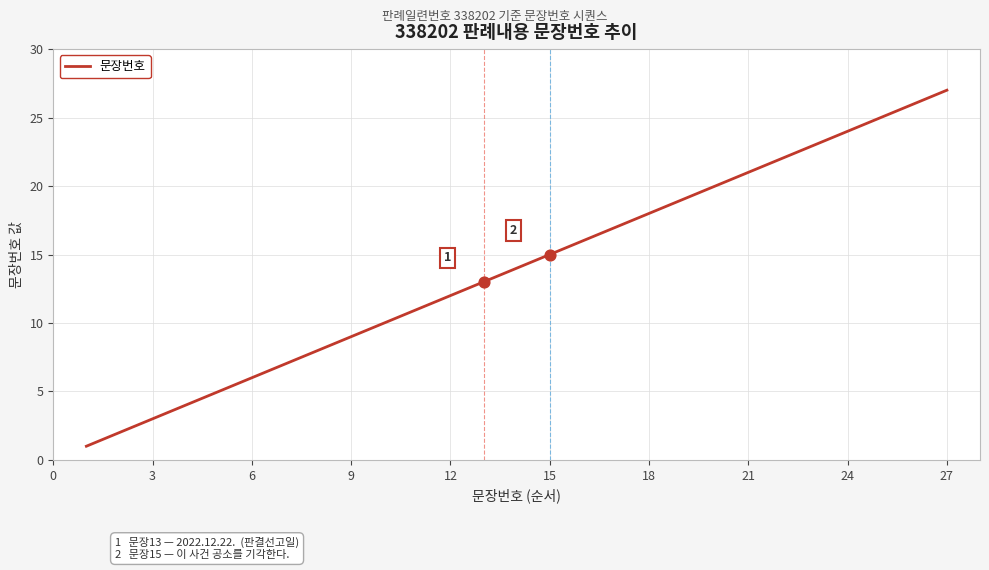

What is the greatest value displayed?

27